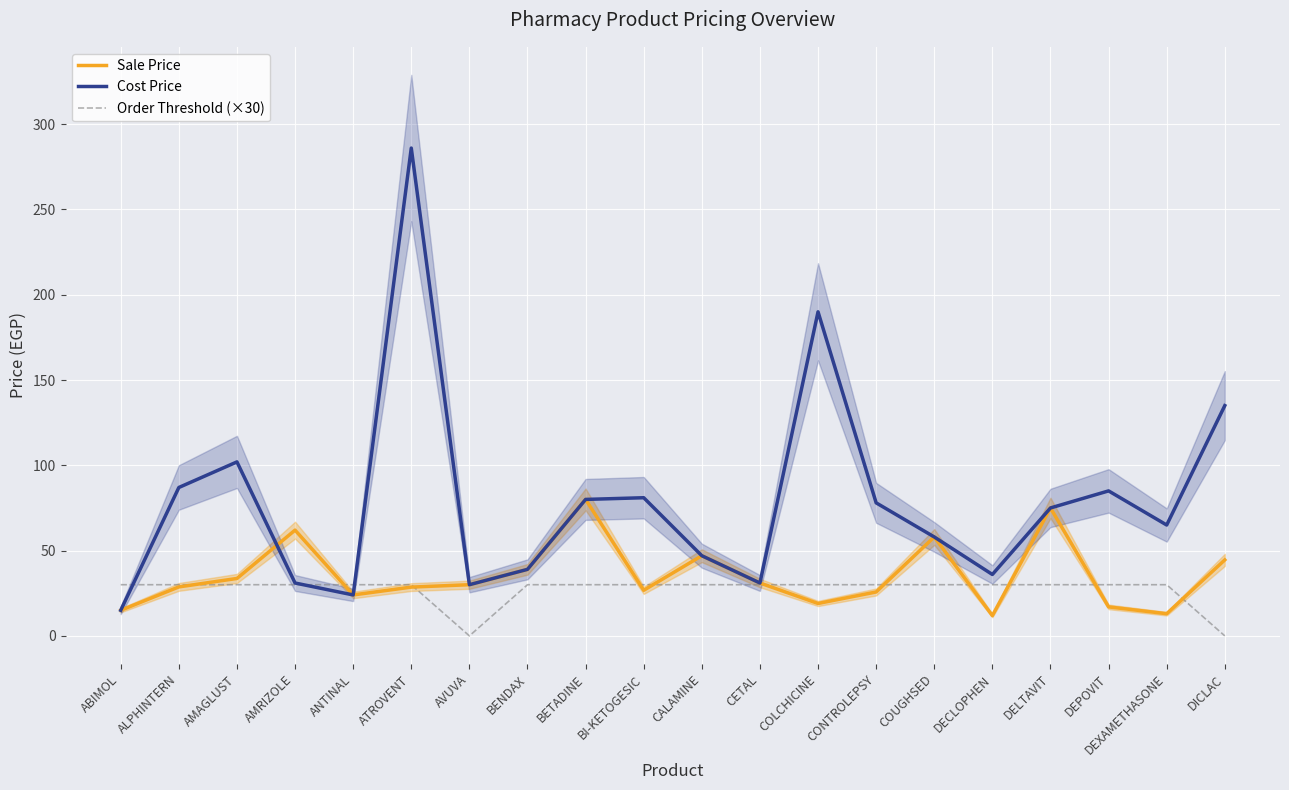

Rank the series by their average value, from lowest to highest.

Order Threshold (×30), Sale Price, Cost Price